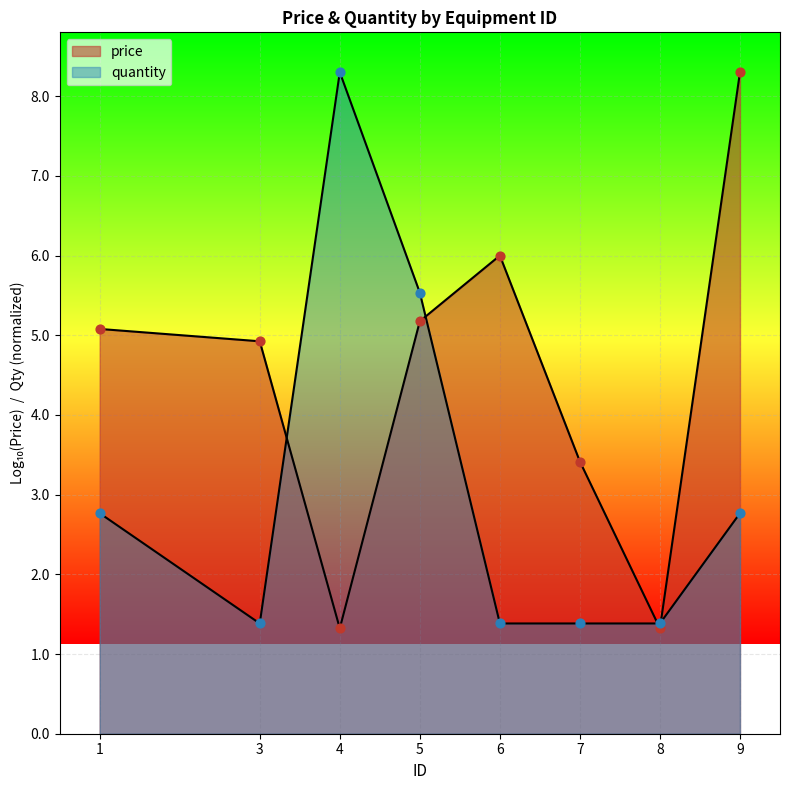

Which has a higher value, 9 or 6?

9